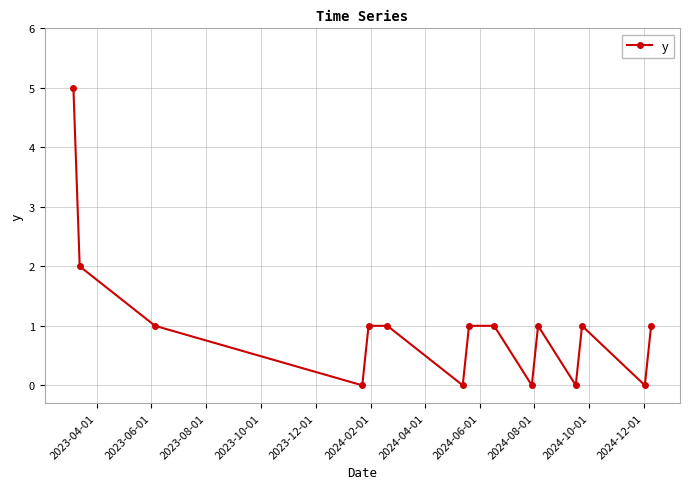

What is the difference between the maximum and second lowest values?

5